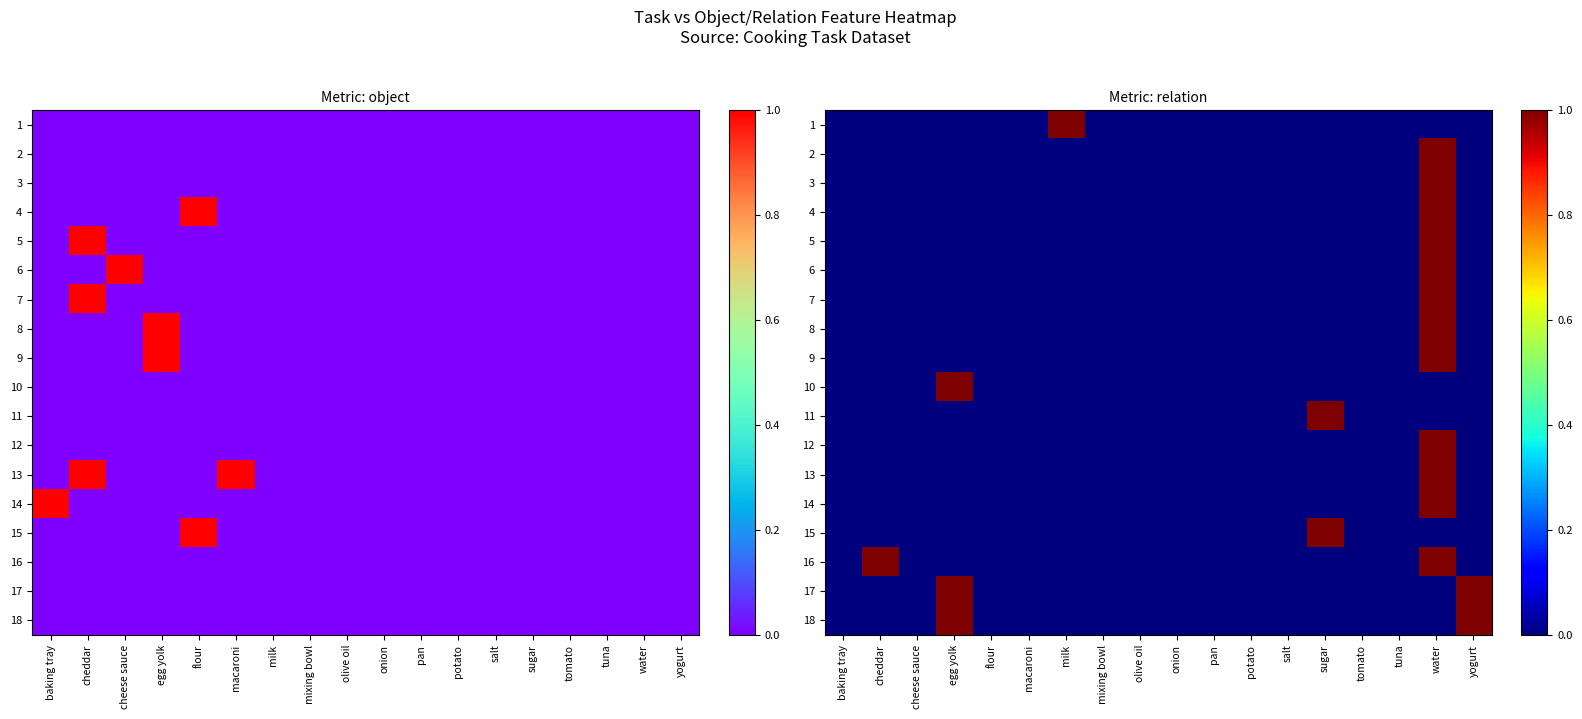

What is the difference between the maximum and minimum values in the 10 series?

1